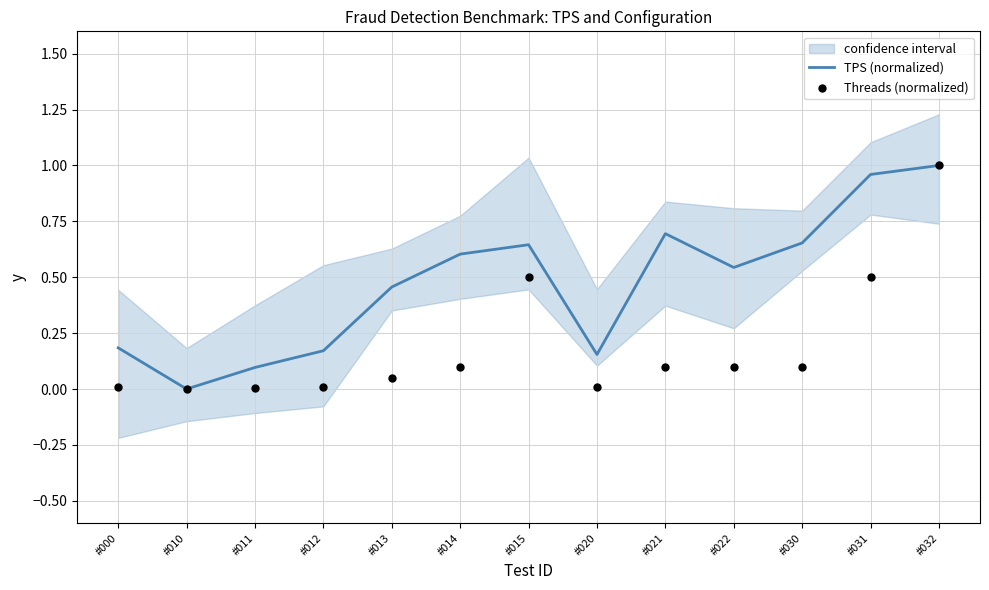

Is the value of TPS (normalized) at #014 greater than the value of Threads (normalized) at #011?

Yes